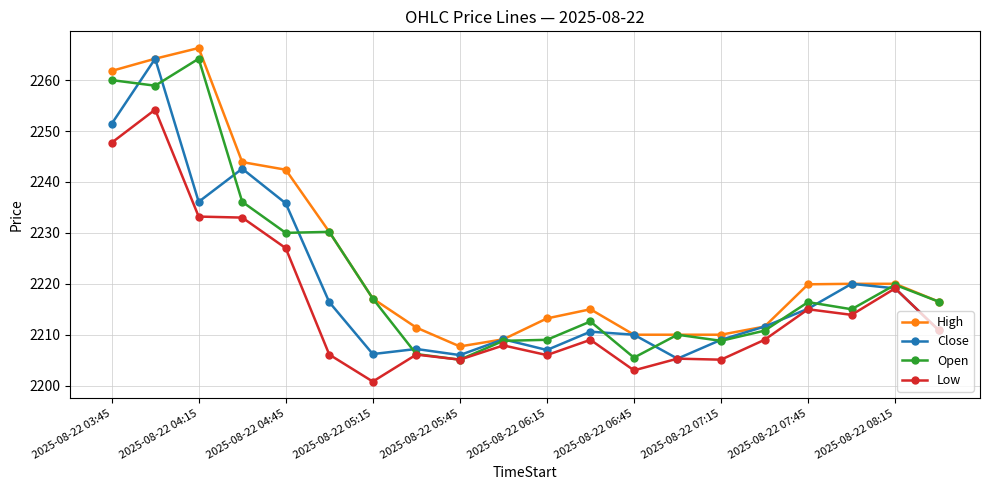

What is the value of the Close point at the 5th from the left?

2235.8